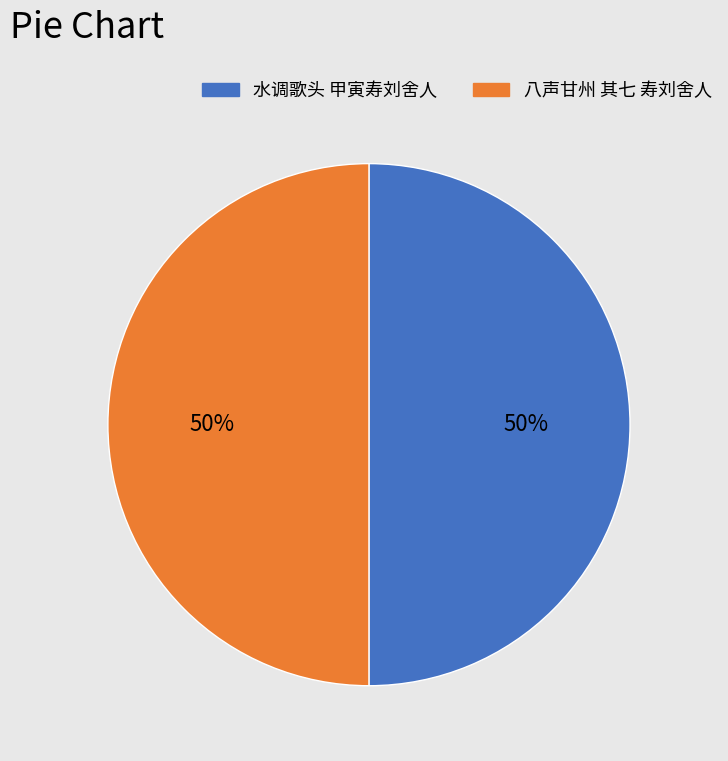

Is it true that 水调歌头 甲寅寿刘舍人 is 35% of the pie?

False